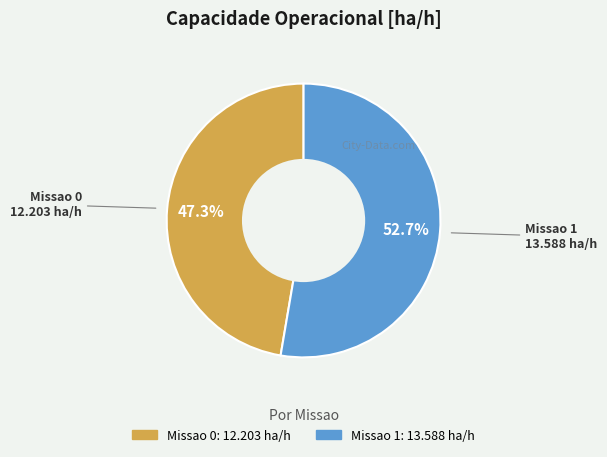

Approximately how many times larger is the value at Missao 1 compared to Missao 0?

1.1